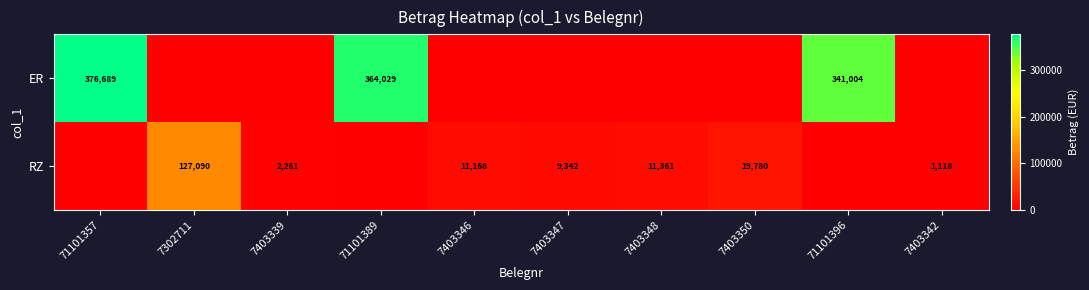

Count the number of categories in the chart.

10